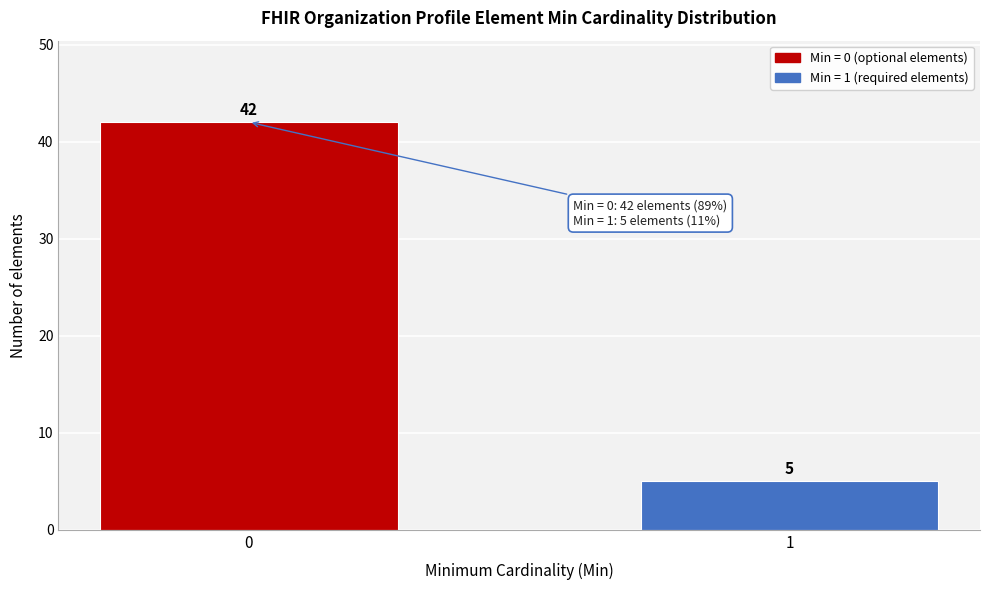

Reading left to right, extract all data points from this chart.

42	5